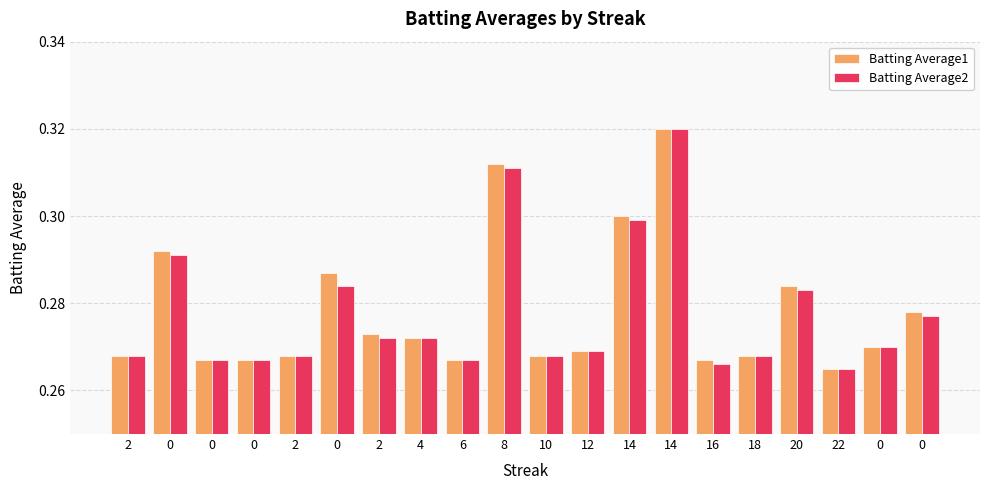

The value of Batting Average2 at 2 is 0.4. True or false?

False